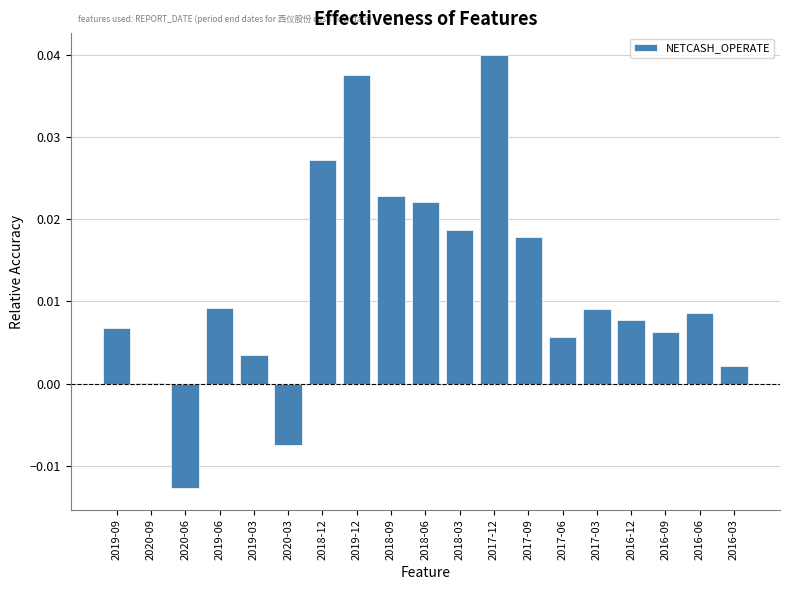

At which category does the chart reach its peak across all series?

2017-12